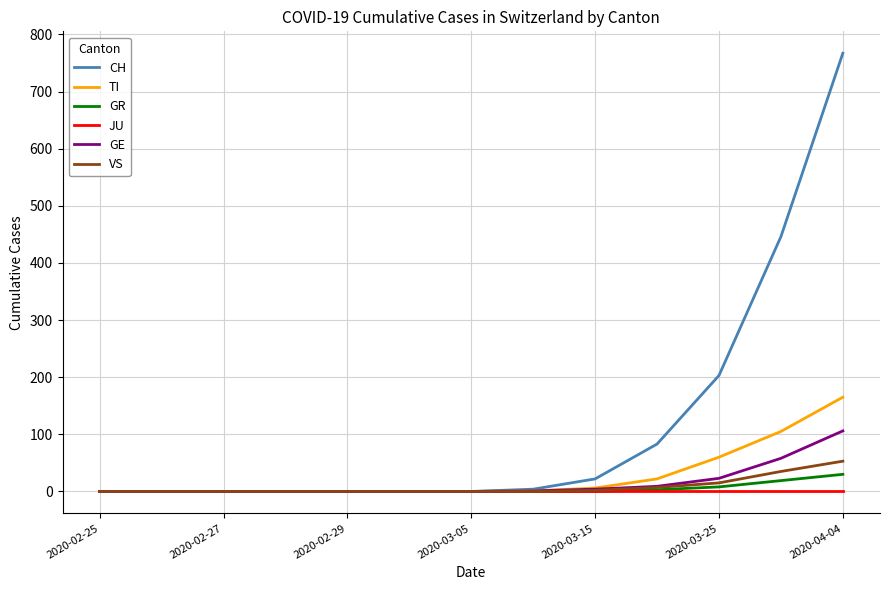

Which series has the largest total across all categories?

CH